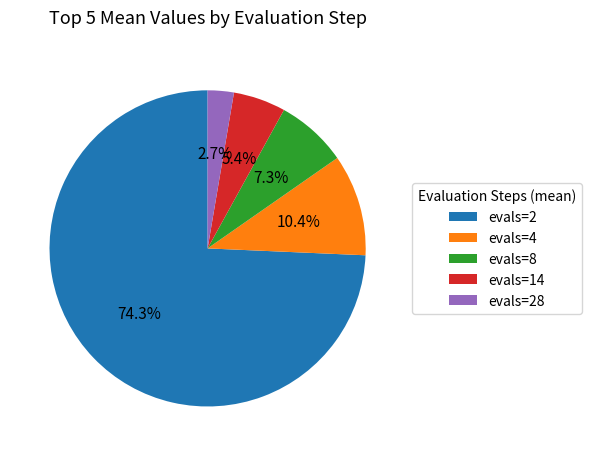

What percentage is NOT represented by evals=4?

89.6%